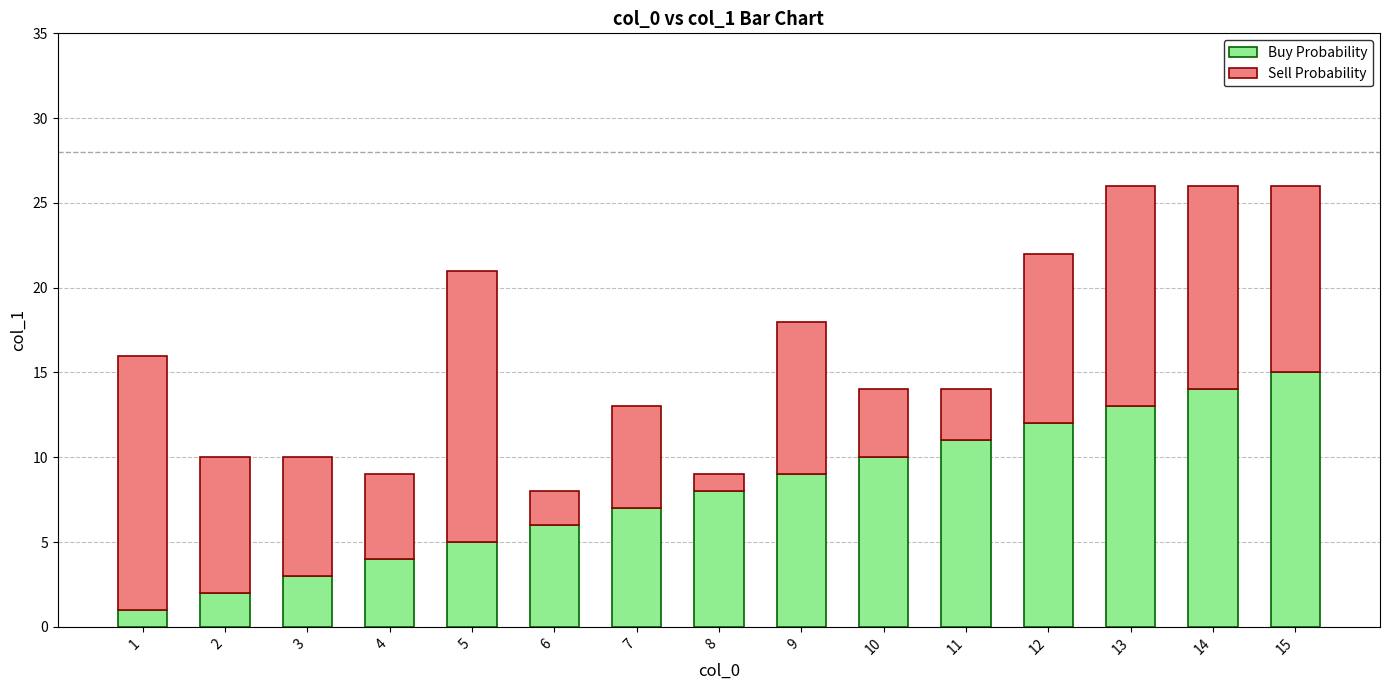

The value of Buy Probability at 9 is 13. True or false?

False